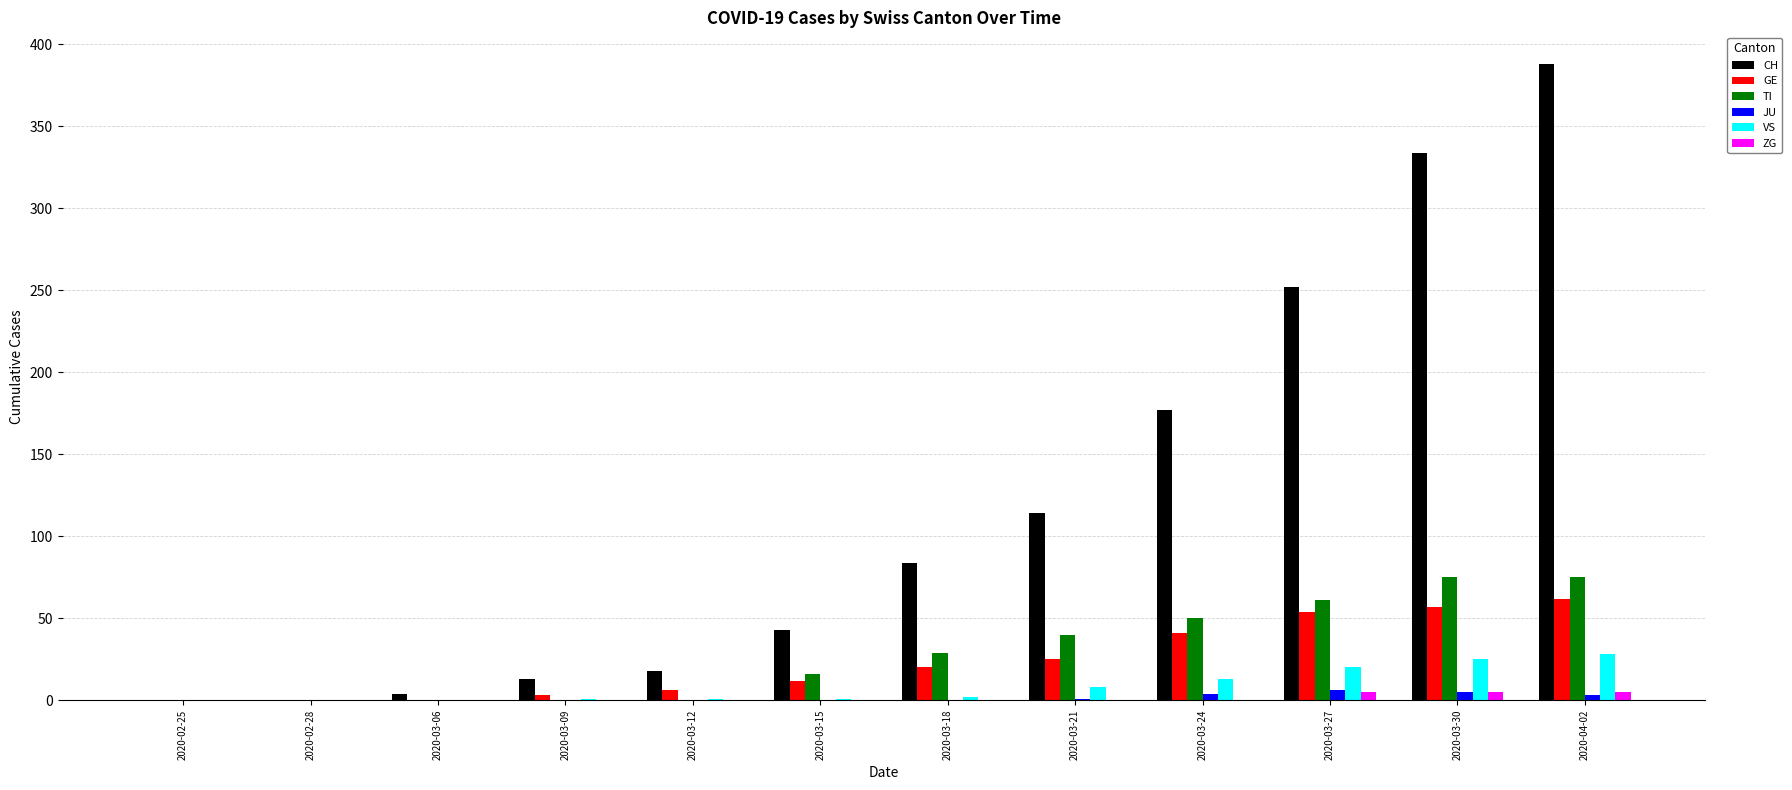

Is the value of VS at 2020-04-02 greater than the value of GE at 2020-03-24?

No